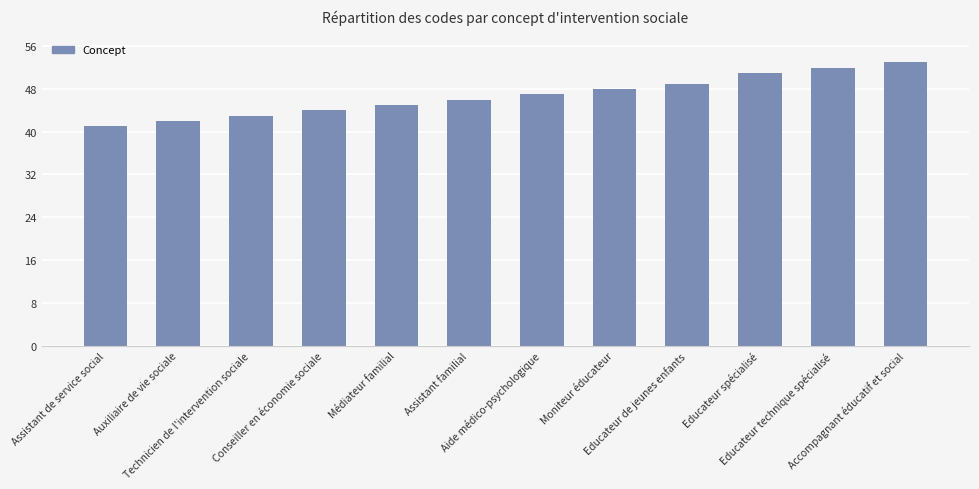

Read the value at Accompagnant éducatif et social, to the nearest 10.

50